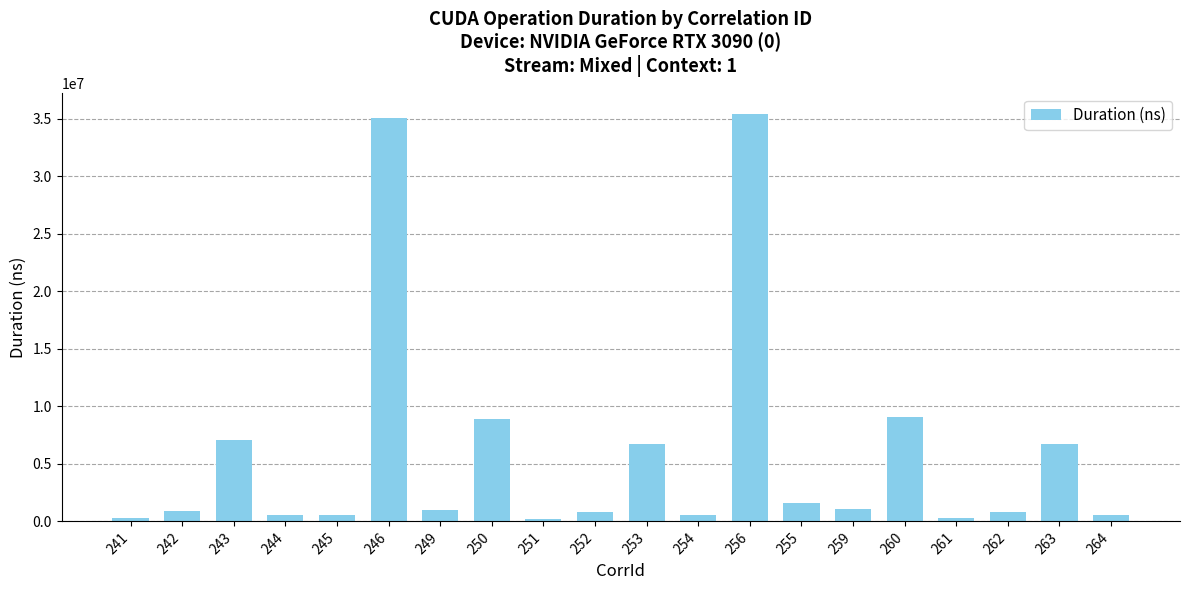

What is the maximum value shown in the chart?

35436512